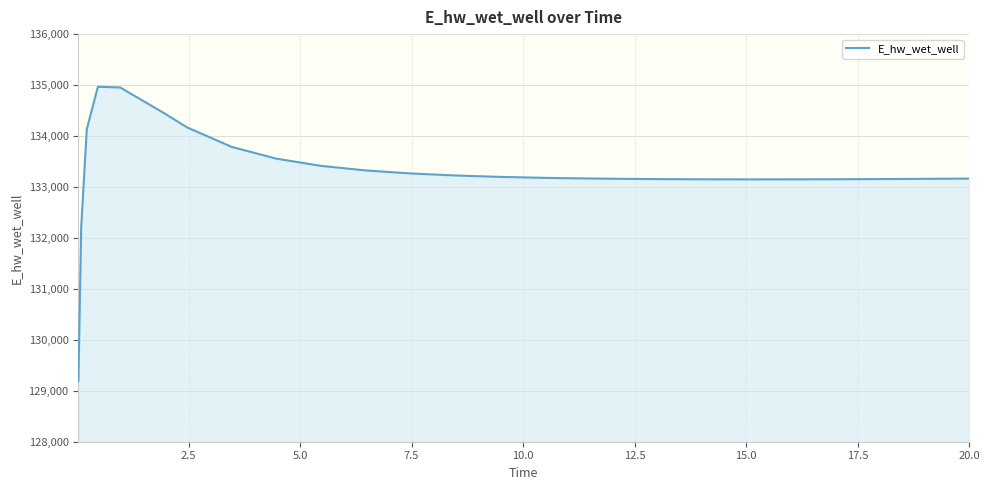

What is the minimum value shown in the chart?

129196.1